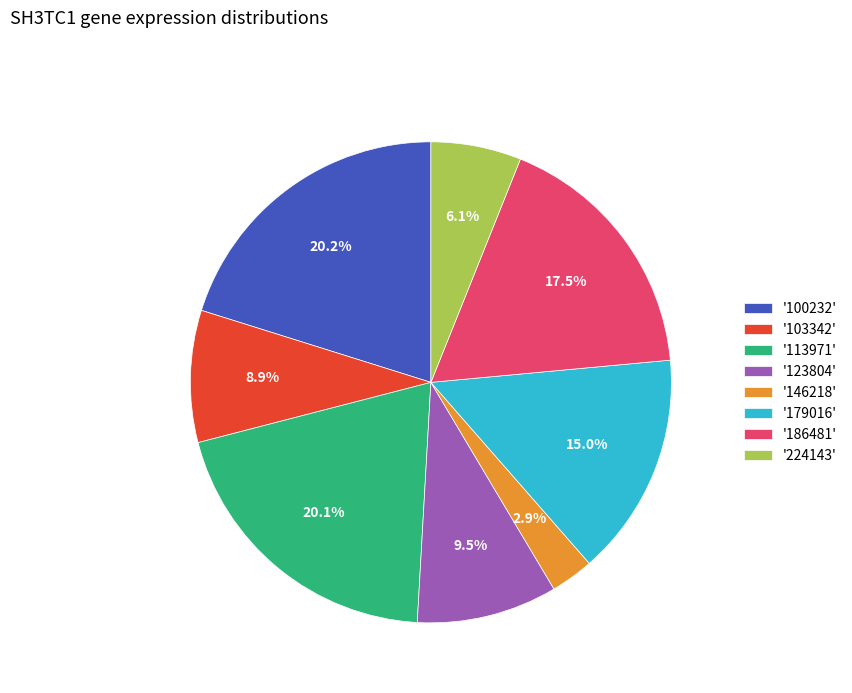

Does any single category account for the majority?

No